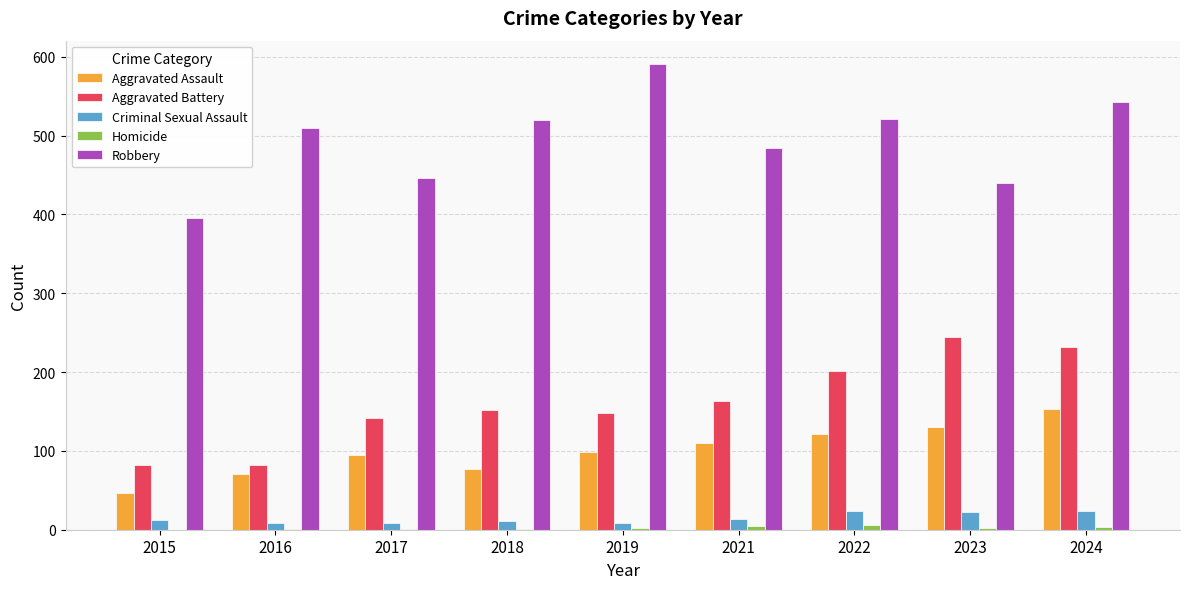

At which category is the sum across all series the highest?

2024